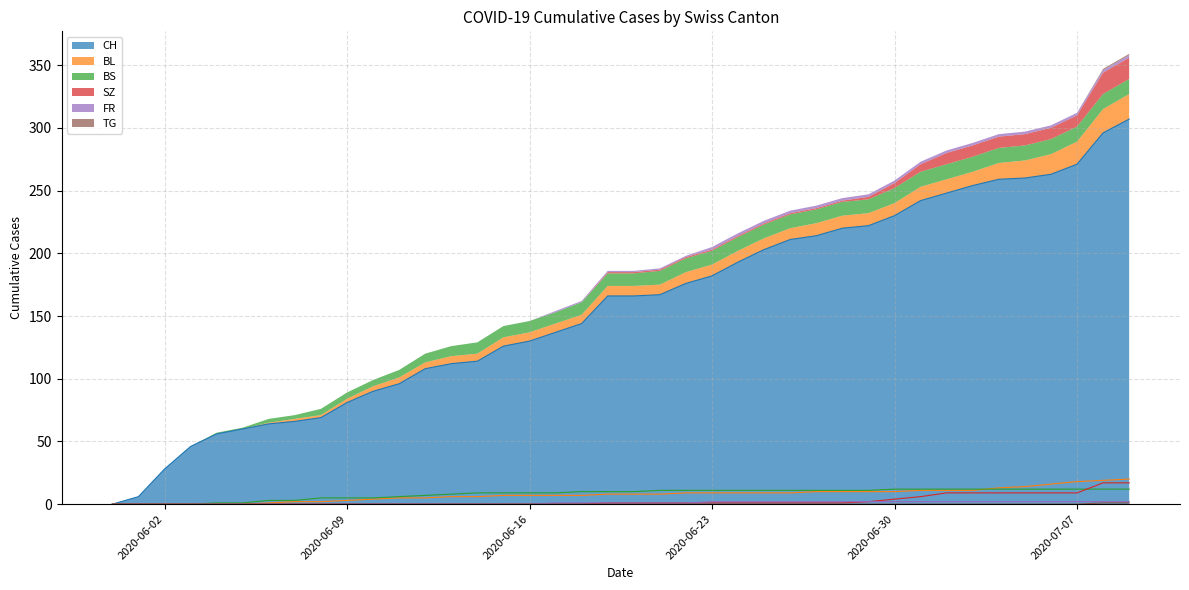

True or false: SZ has more than 2 interior local peaks.

False